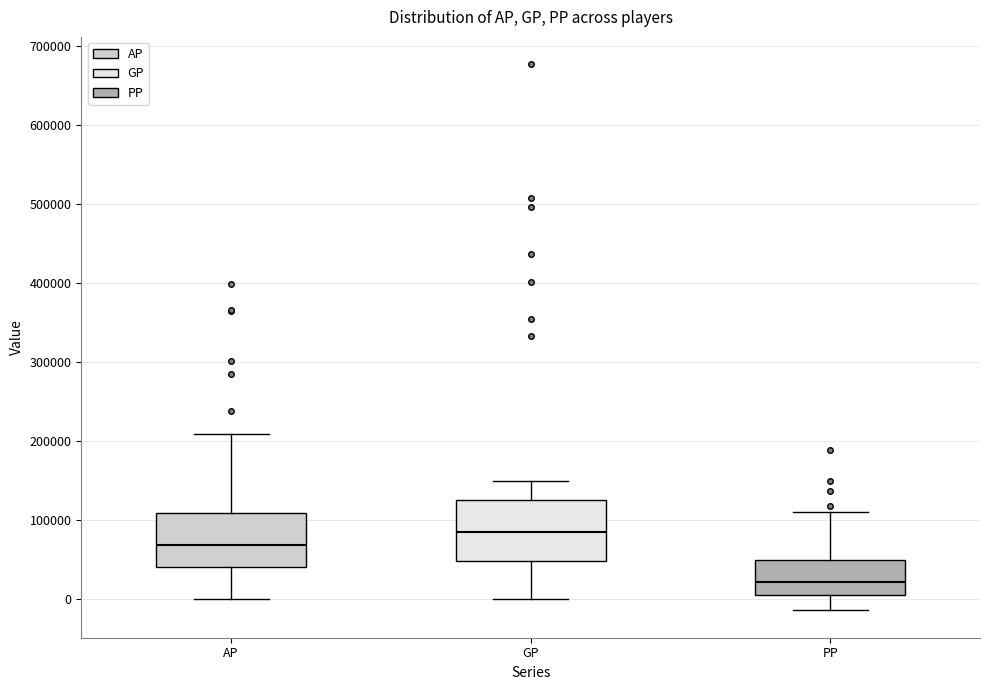

Reading left to right, read every box against the y-axis: the position of its median line, the range the box covers, and the ends of its whiskers. The values are not printed on the chart, so give them approximately, as read against the axis.

AP: median 70000, box 40000 to 110000, whiskers 0 to 210000
GP: median 80000, box 50000 to 120000, whiskers 0 to 150000
PP: median 20000, box 10000 to 50000, whiskers -10000 to 110000